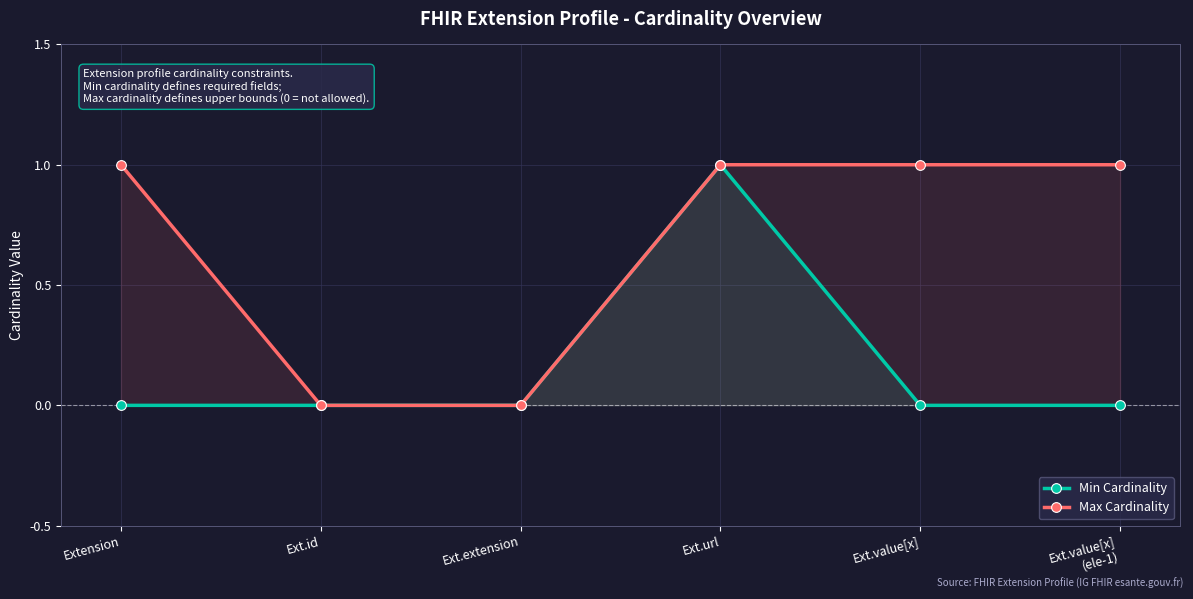

Rank the series by their maximum value, from highest to lowest.

Min Cardinality, Max Cardinality